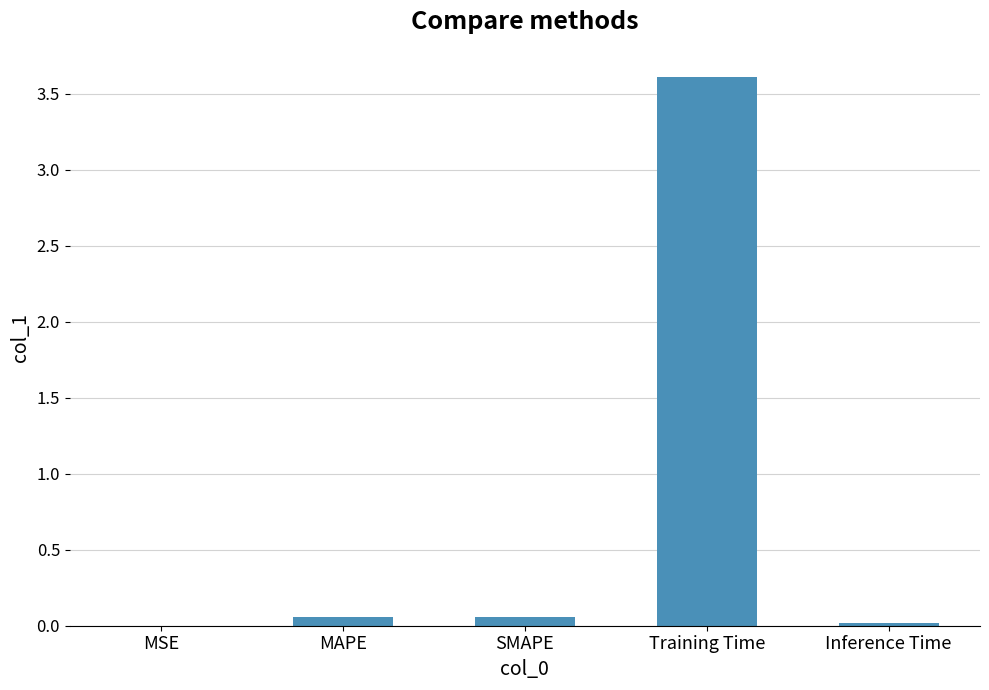

At which category does the chart reach its peak across all series?

Training Time